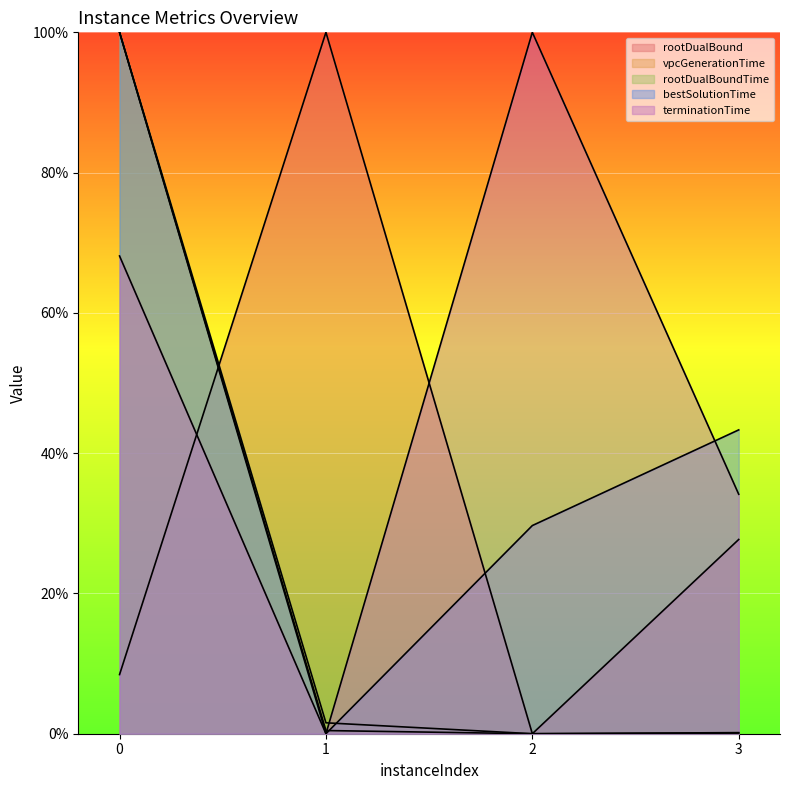

What is the difference between the rootDualBoundTime values at 3 and 1?

25.2